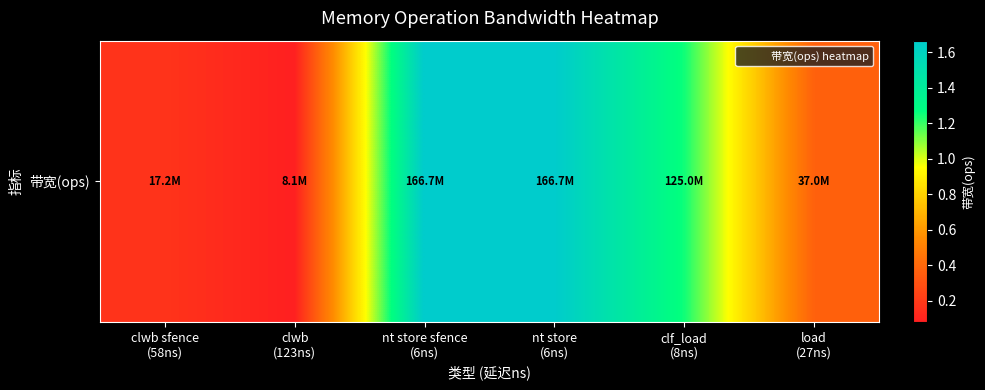

What is the average value?

86790305